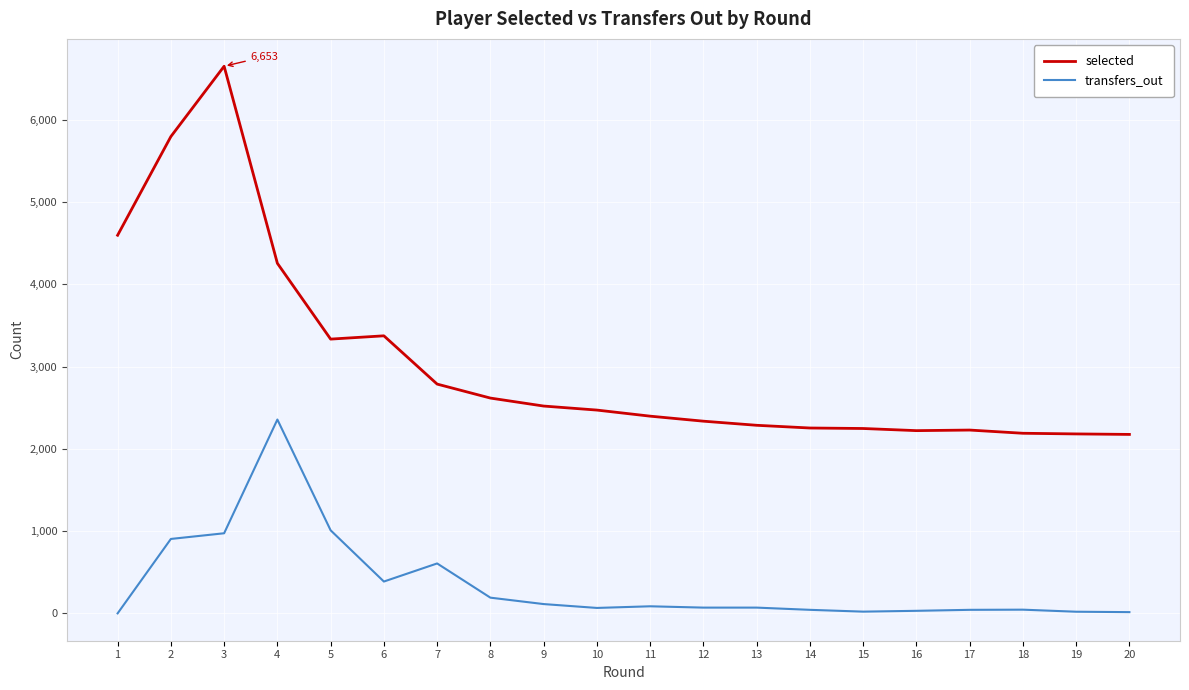

True or false: transfers_out and selected cross at least once.

False